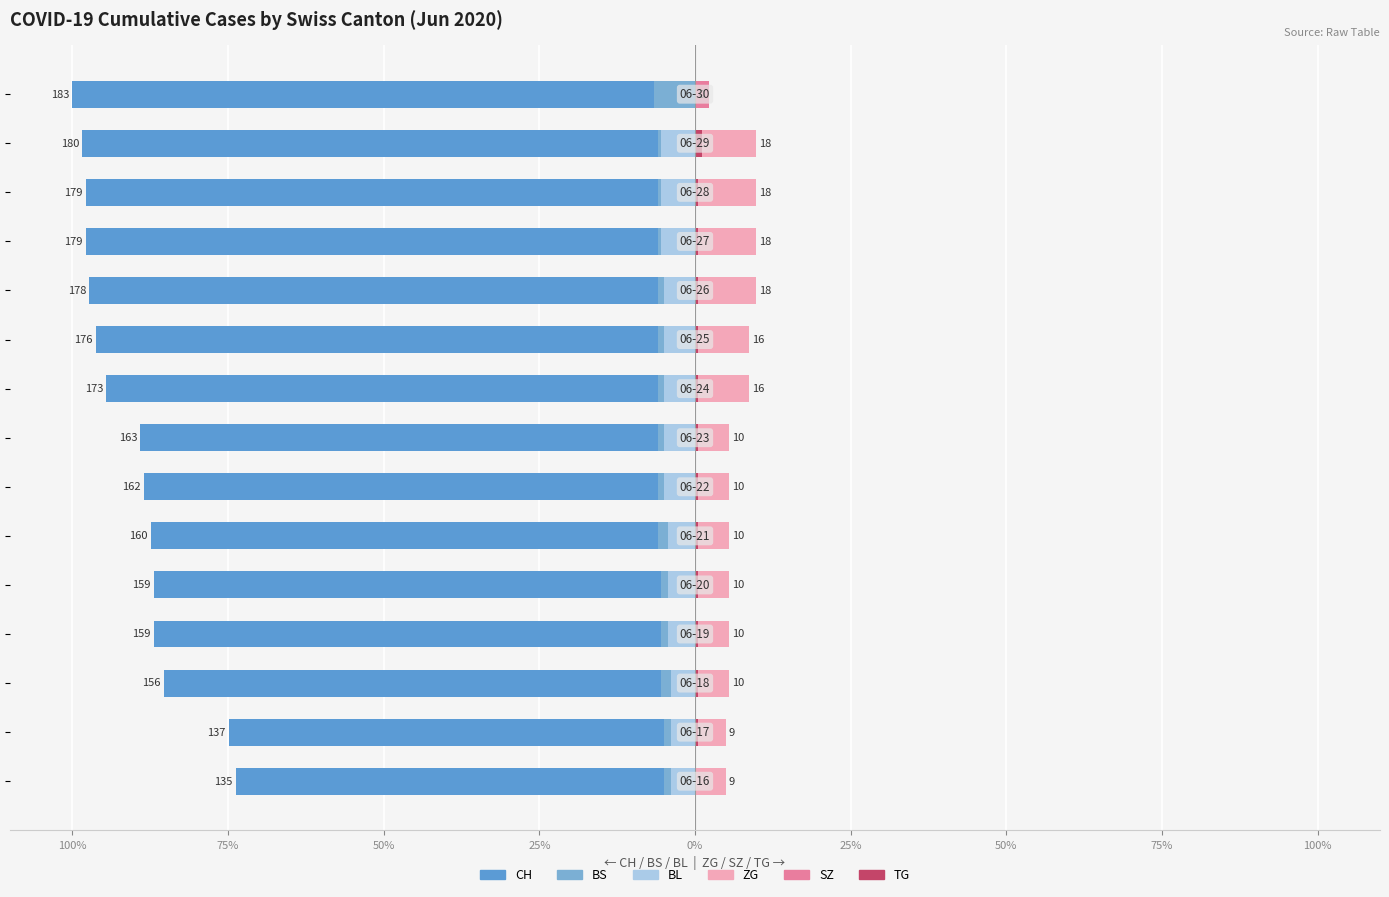

How many data points does each series have?

15